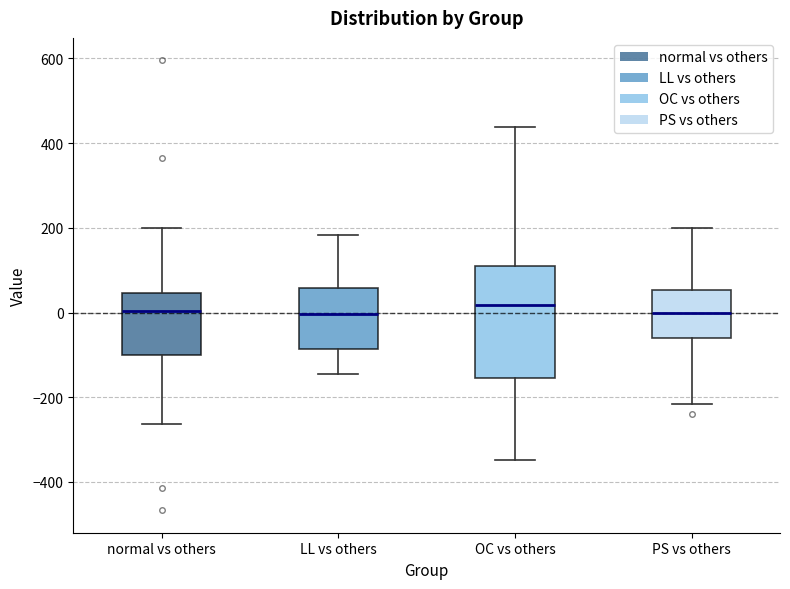

Where does the median line of the box for LL vs others sit on the y-axis? The values are not printed on the chart, so give them approximately, as read against the axis.

0